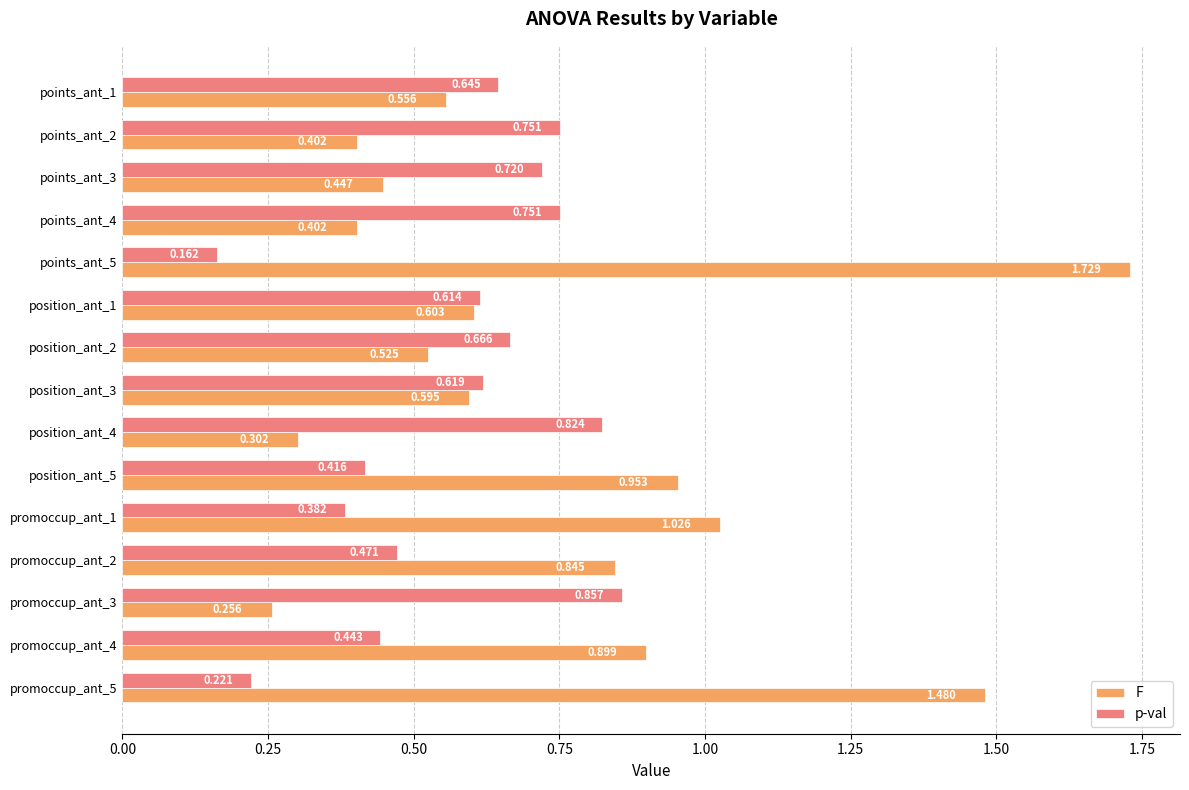

Rank the series by their maximum value, from highest to lowest.

F, p-val